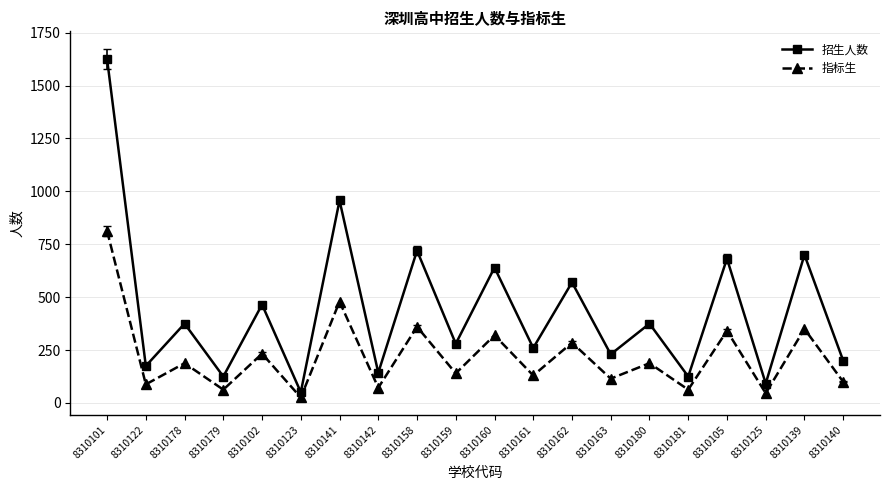

List the series in order of their overall mean, highest first.

招生人数, 指标生